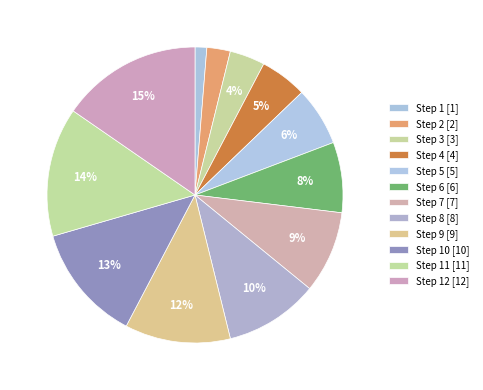

Count the number of slices in the pie.

12